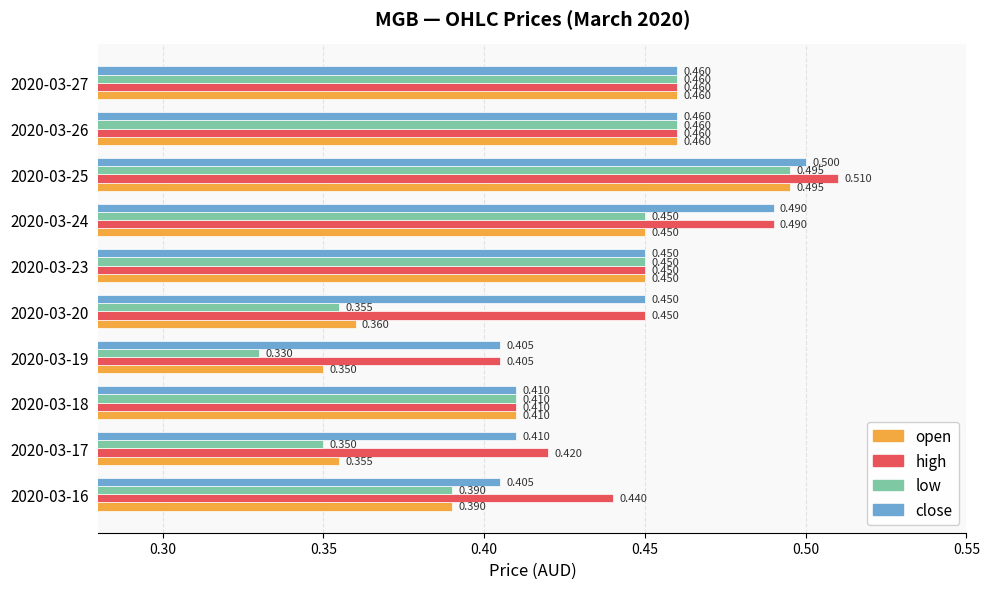

Which series has the largest total across all categories?

high